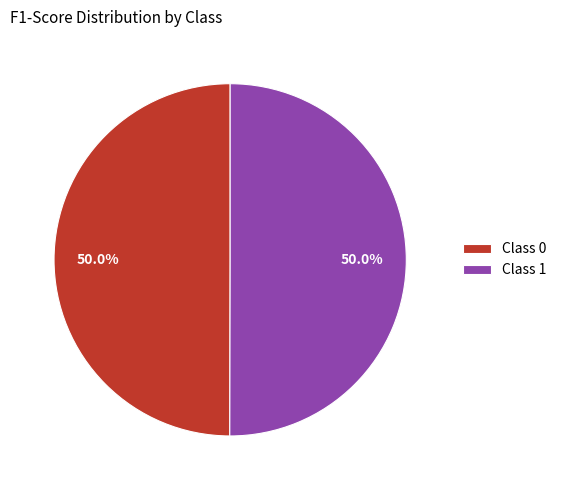

How many slices are in this pie chart?

2